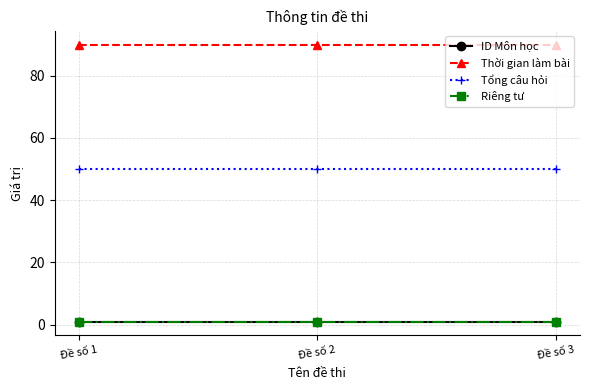

Does the chart have visible grid lines?

Yes